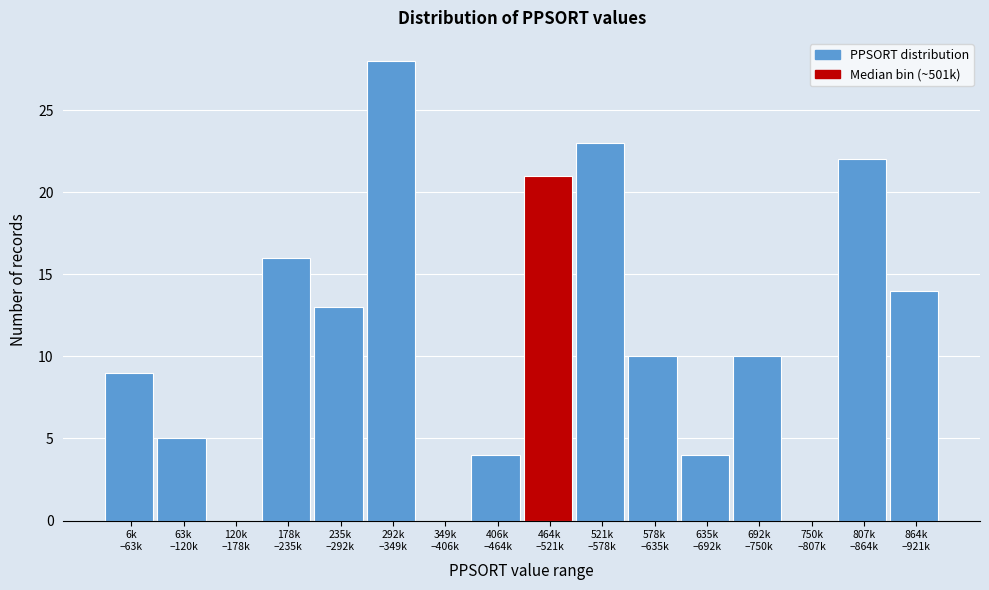

What is the greatest value displayed?

28